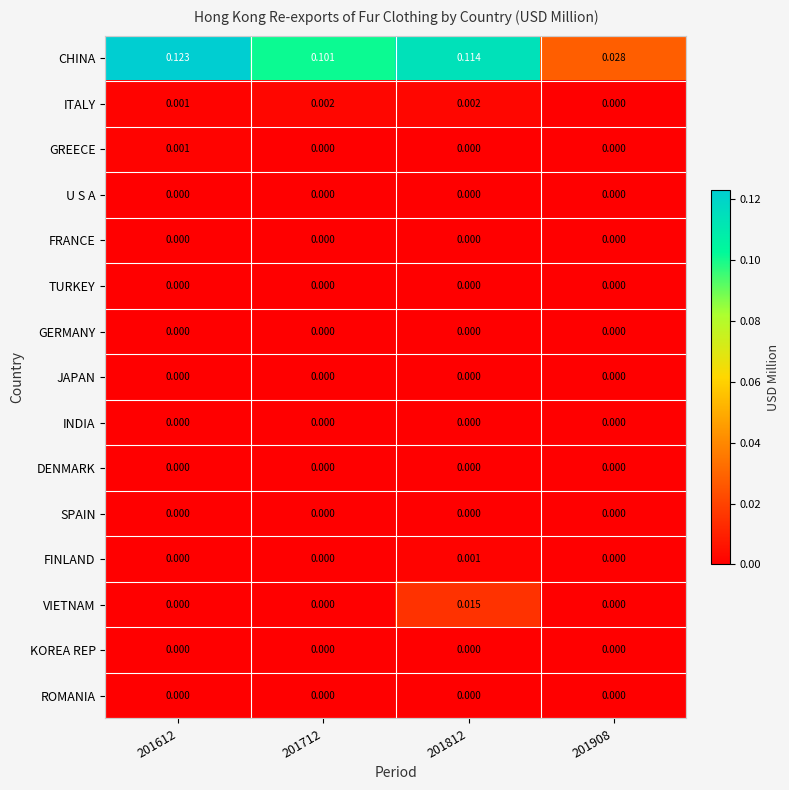

Between 201612 and 201712, which series saw the biggest shift?

CHINA